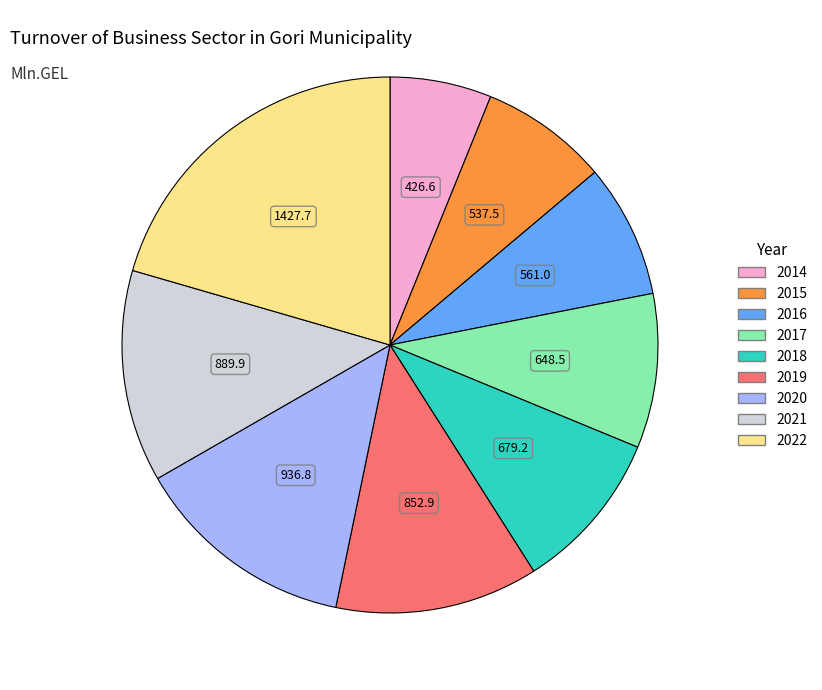

Count the number of slices in the pie.

9